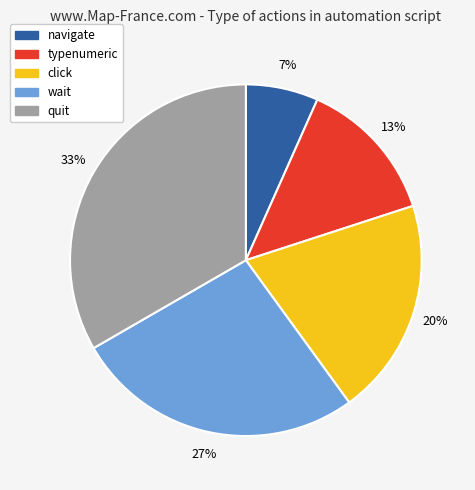

The click slice represents 13% of the pie. True or false?

False